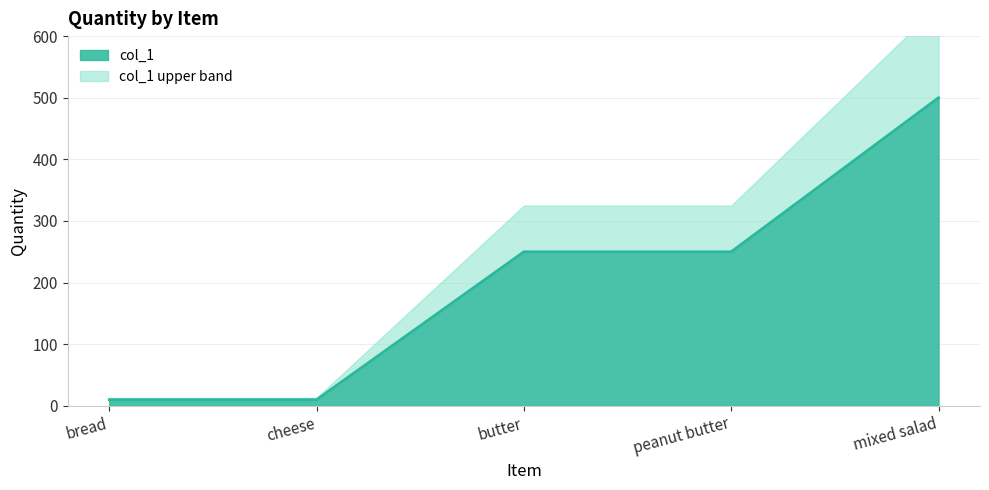

Rank the categories by value from lowest to highest.

bread, cheese, butter, peanut butter, mixed salad